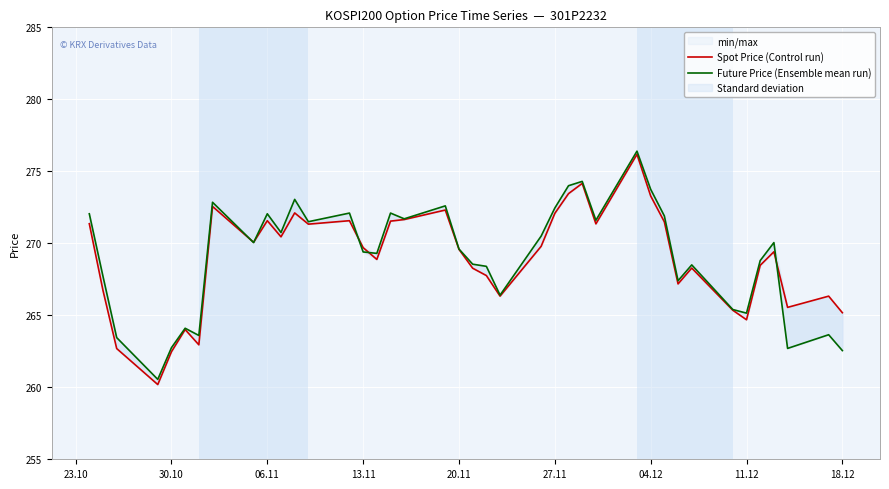

What is the smallest value displayed?

260.2